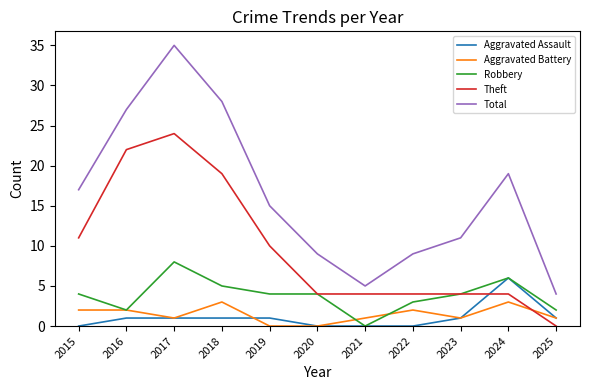

Rank the series by their maximum value, from highest to lowest.

Total, Theft, Robbery, Aggravated Assault, Aggravated Battery